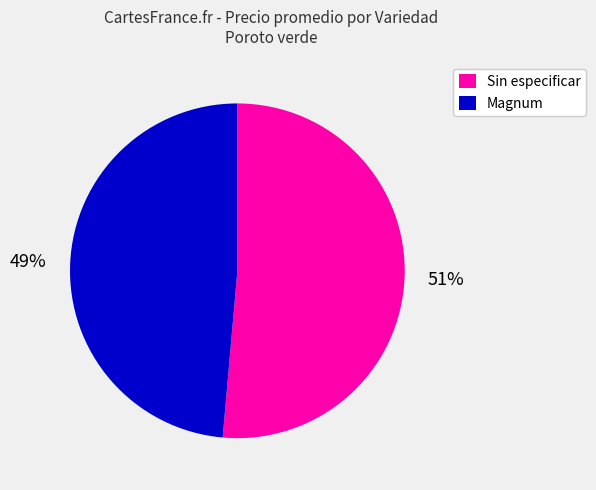

What is the majority slice?

Sin especificar